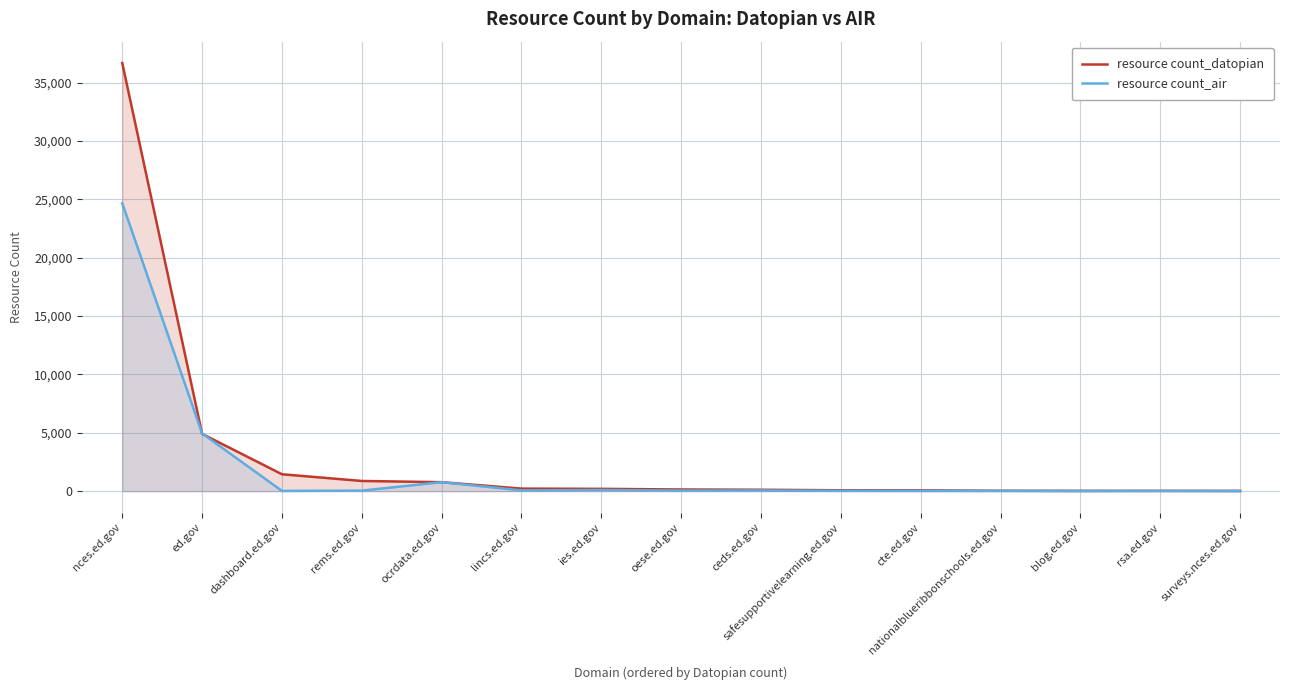

What is the sum of all resource count_datopian values?

45578